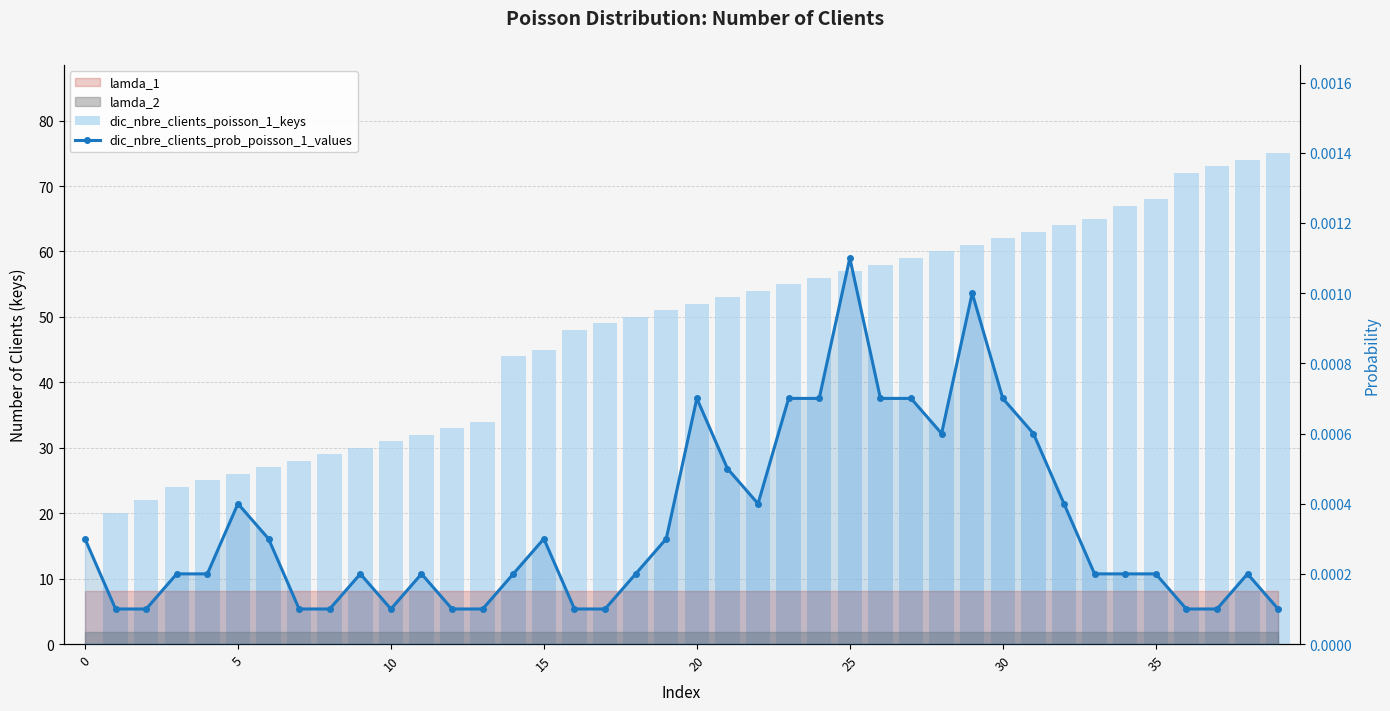

Is it true that dic_nbre_clients_poisson_1_keys equals 100.6 at 38?

False